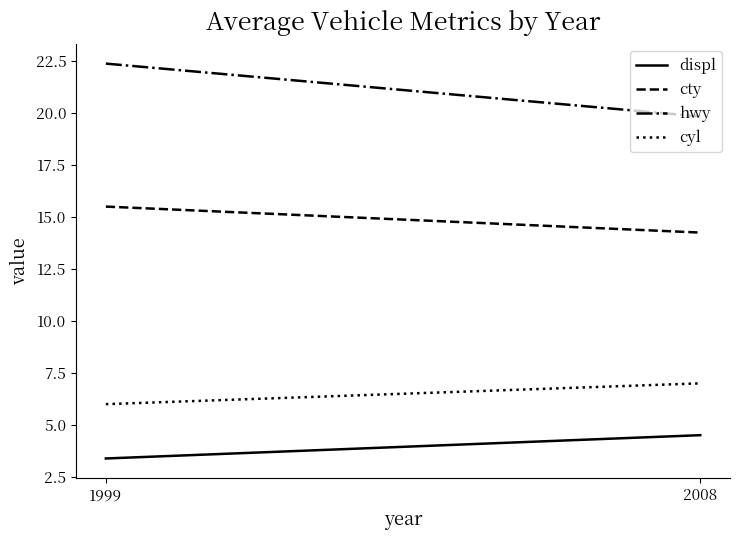

What is the difference between the maximum and minimum values in the cyl series?

1.0